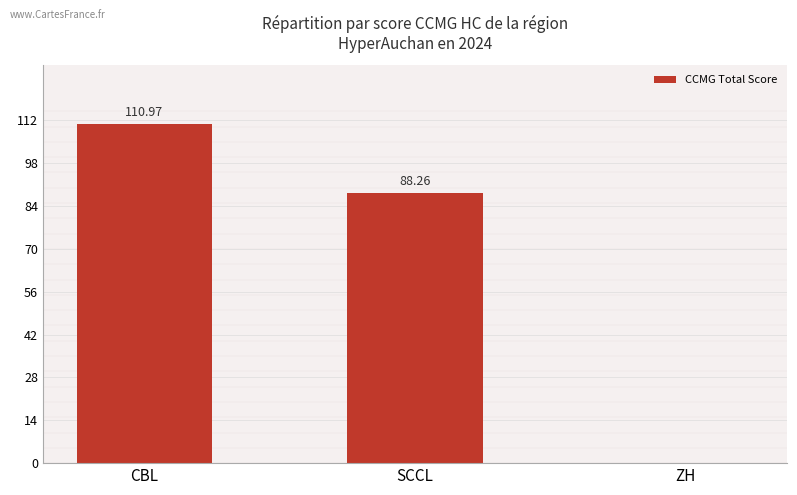

Which category has the highest value across all series?

CBL